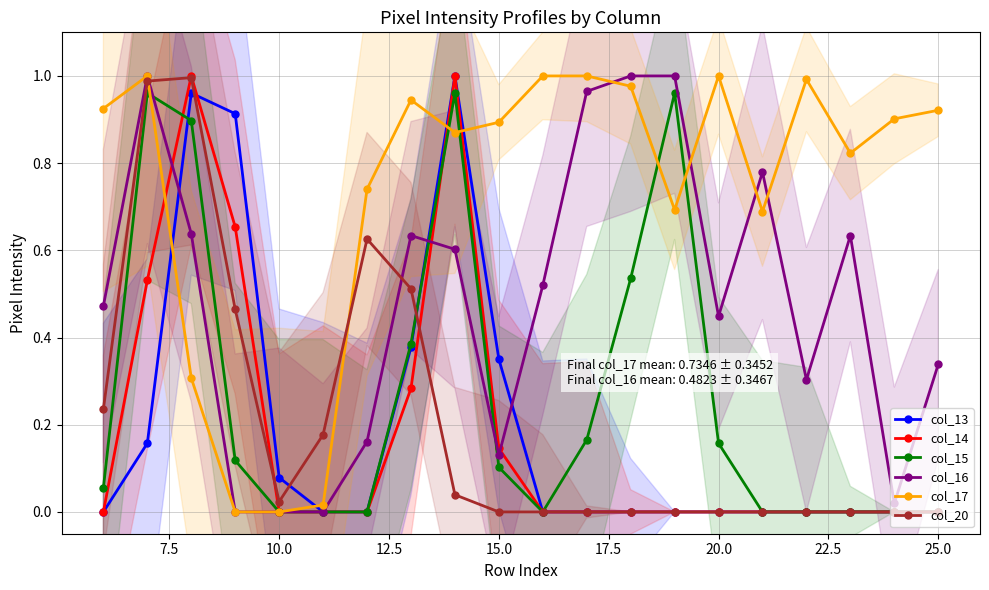

True or false: col_14 has a value of -0.4 at 25.0.

False